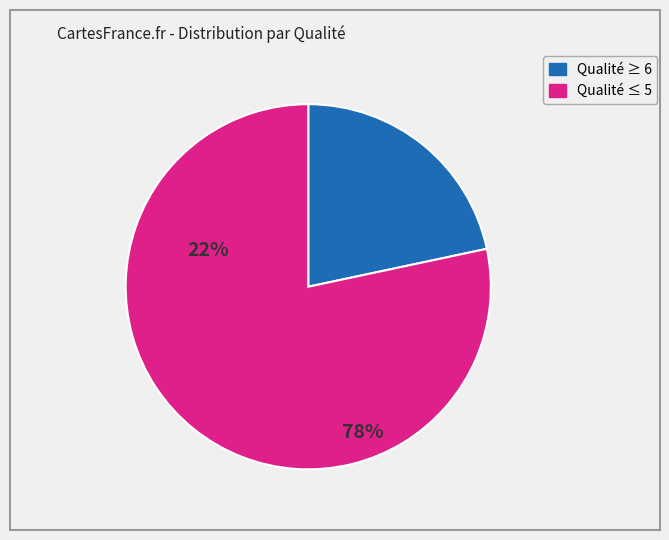

Count the number of slices in the pie.

2